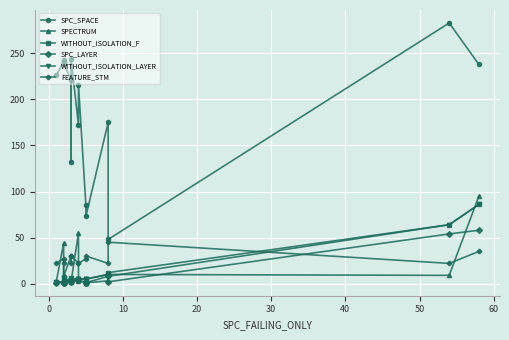

True or false: SPC_LAYER and SPC_SPACE intersect in this chart.

False